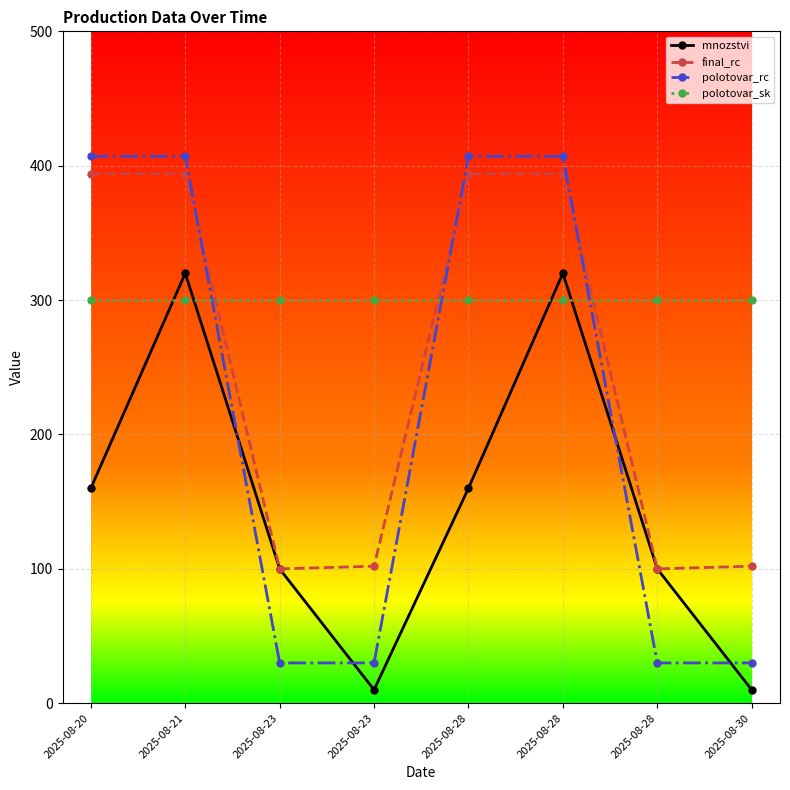

How many lines are shown in the chart?

4